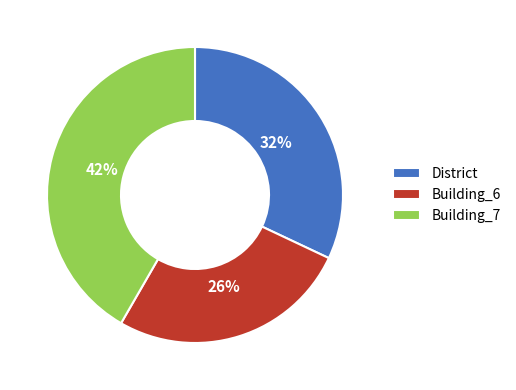

Does Building_7 represent more than half of the total?

No